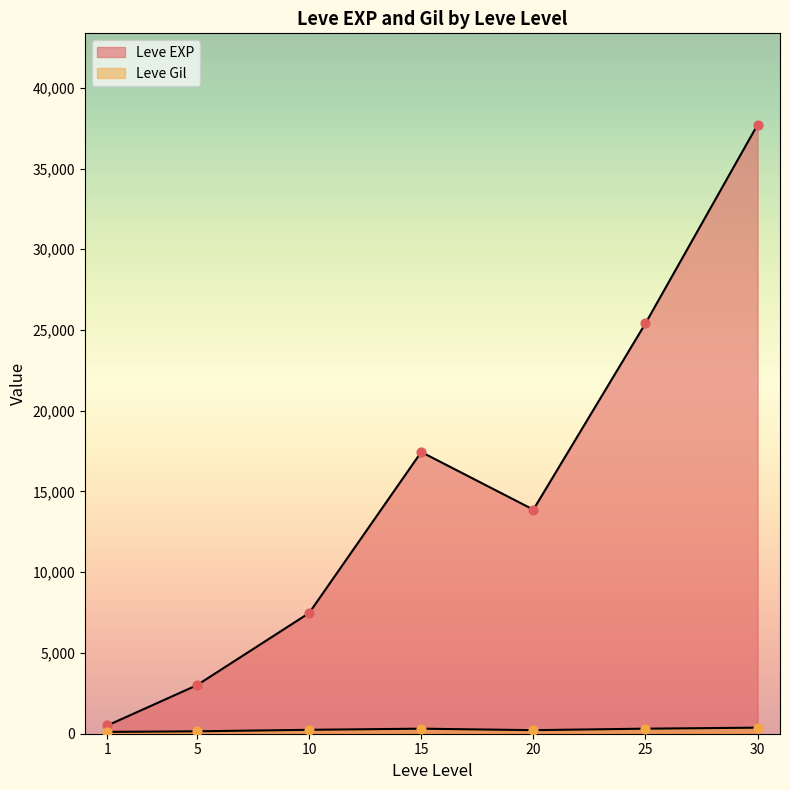

At which category is the sum across all series the highest?

30